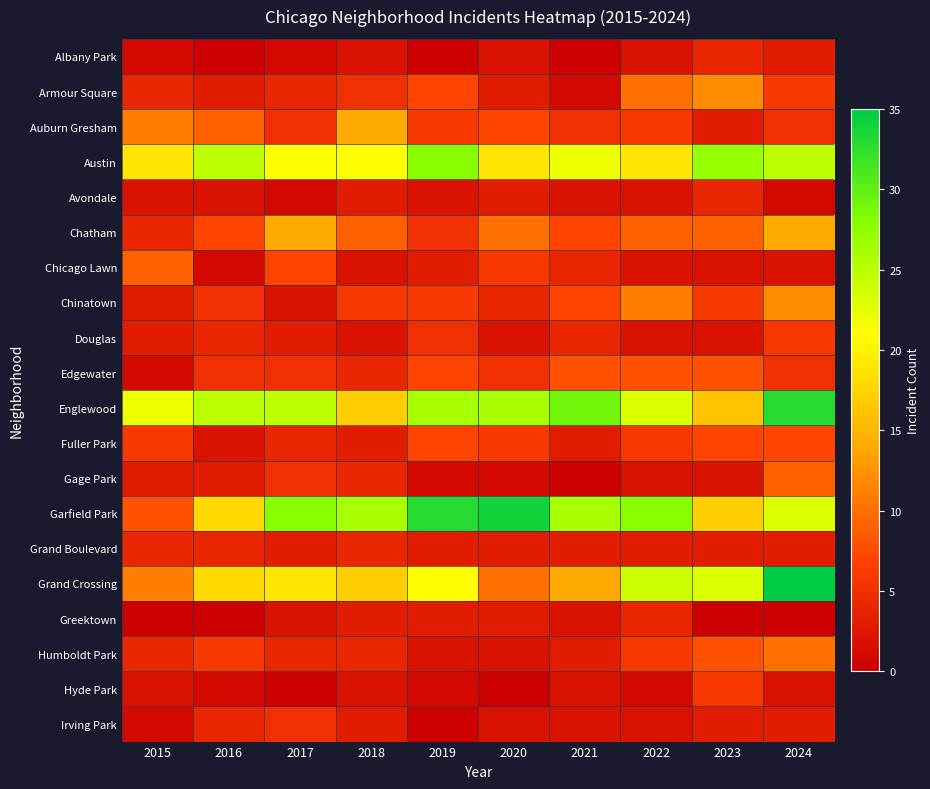

What is the difference between the highest and lowest values at 2024?

35